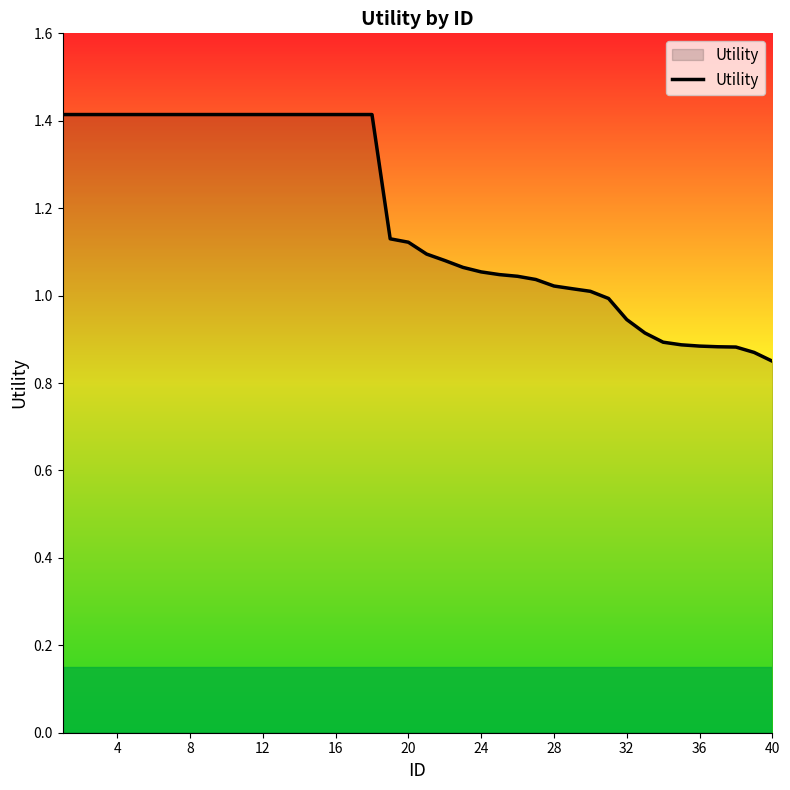

What is the maximum value shown in the chart?

1.4